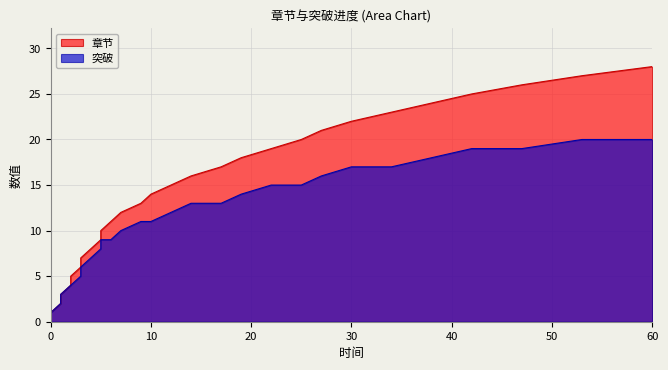

Is it true that 章节 equals 10 at 5?

True